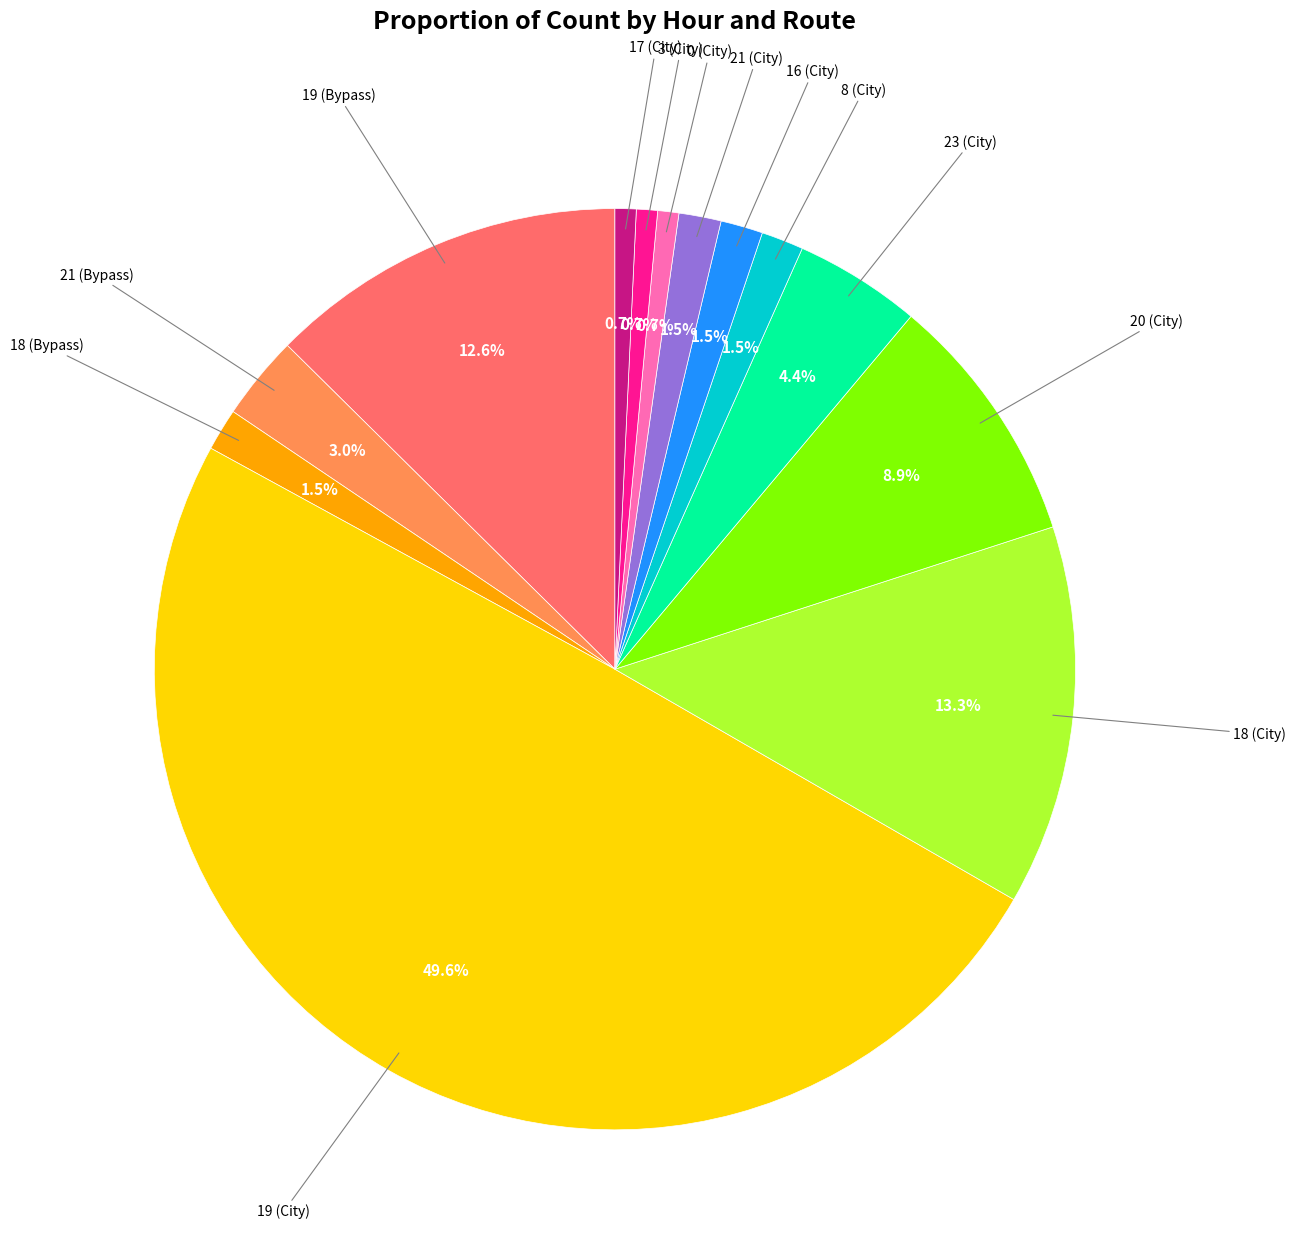

How many segments does this pie chart have?

13